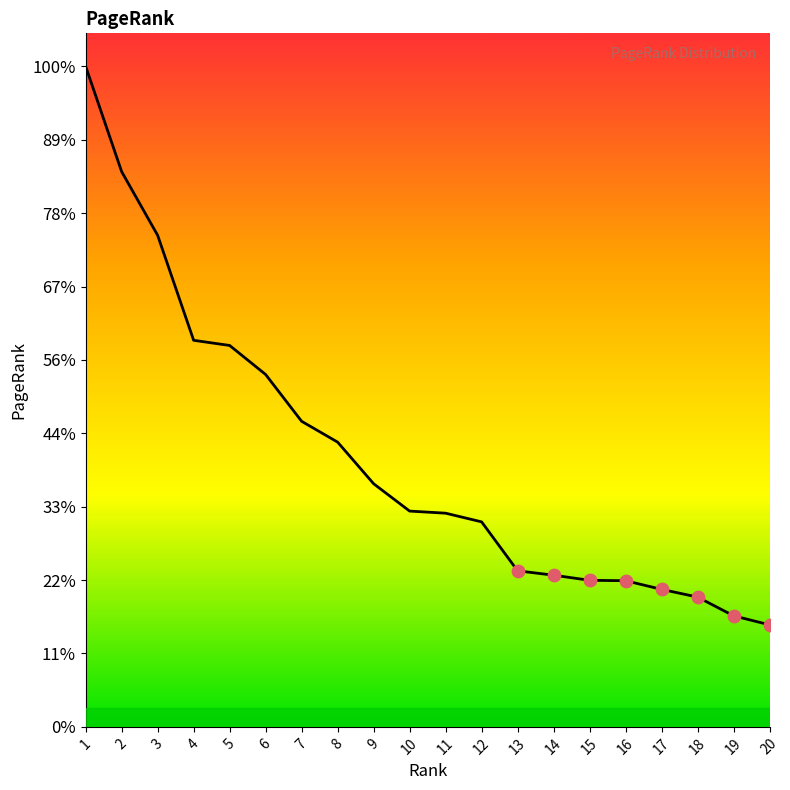

Is this an area chart (filled region under the line)?

Yes